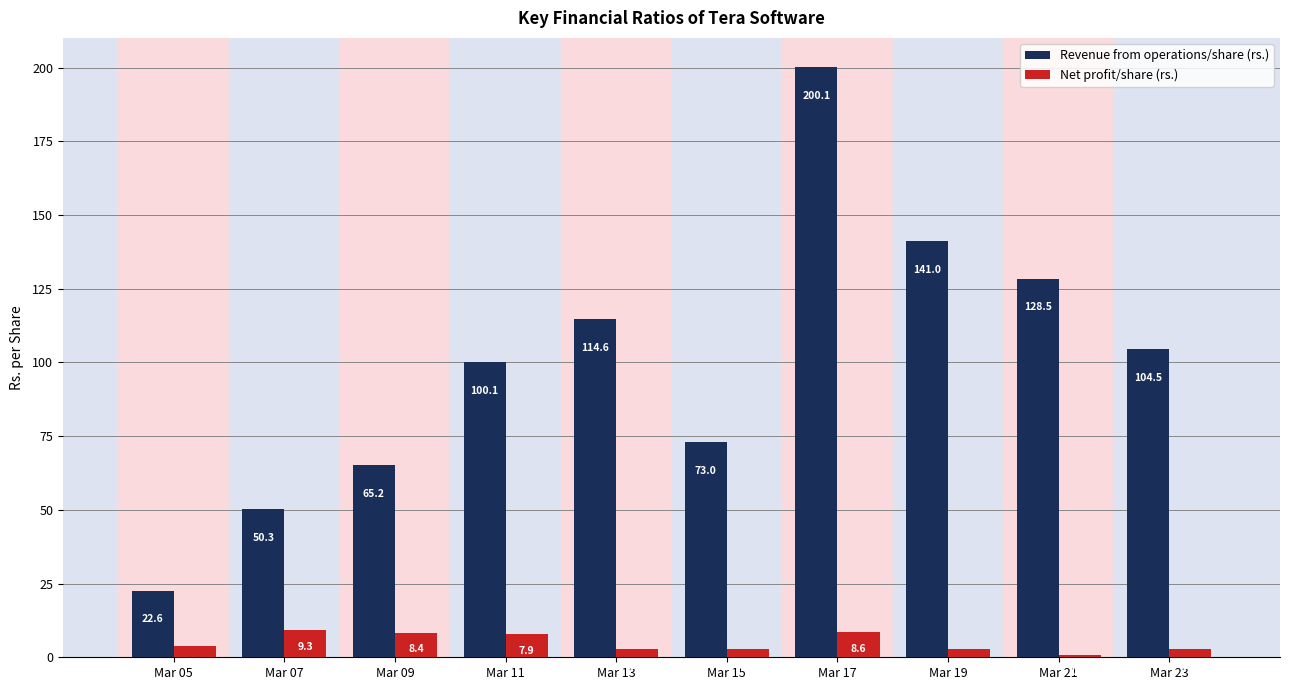

How many values in the Net profit/share (rs.) series exceed 3?

5